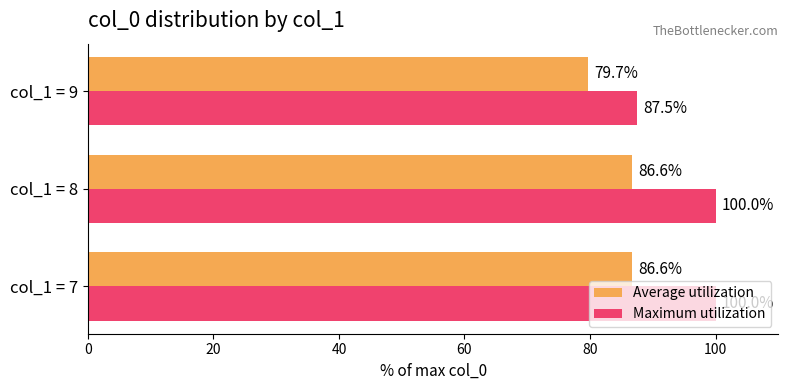

What is the total value across all series at col_1 = 9?

167.2